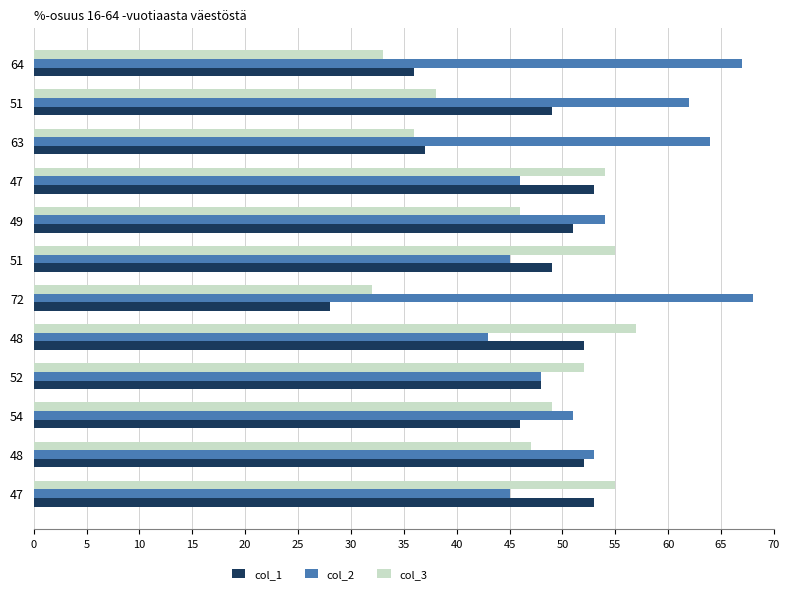

How many distinct data groups are displayed?

3